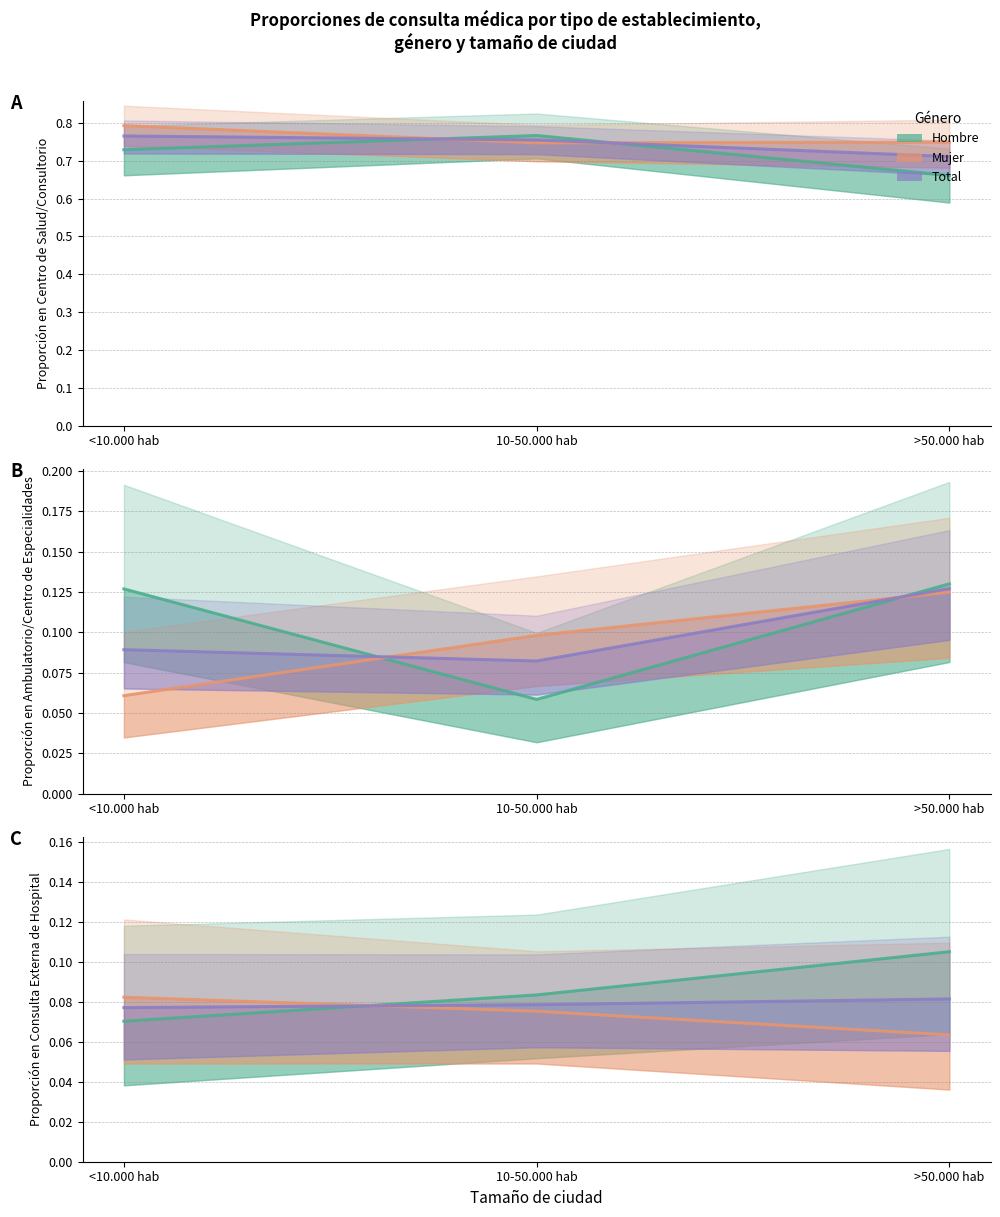

What is the total value across all series at 10-50.000 hab?

0.2